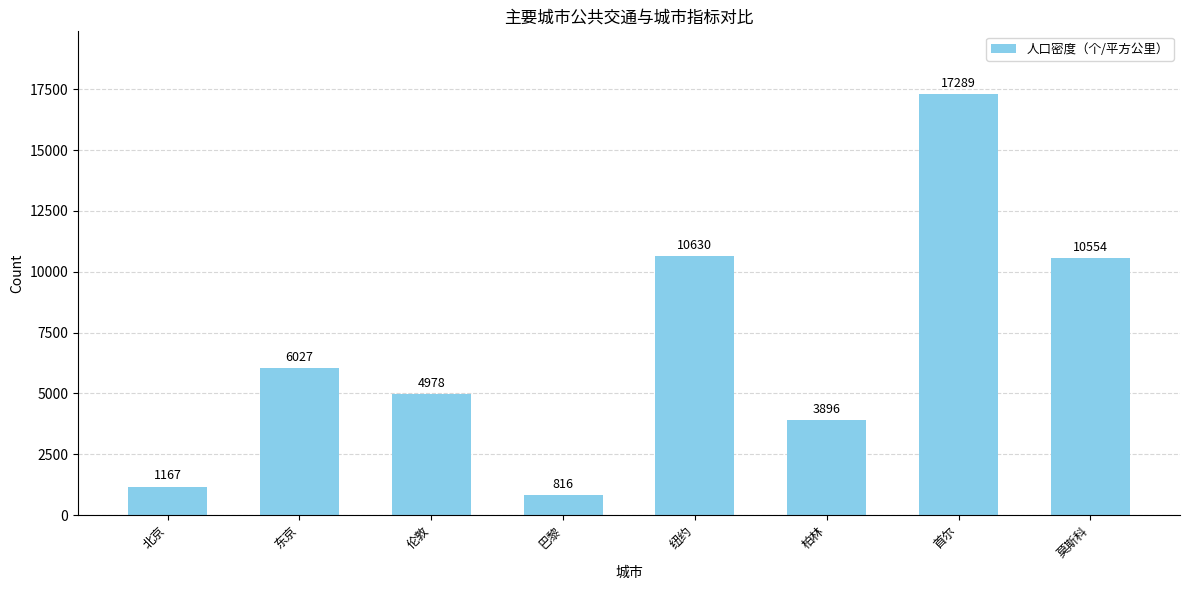

What position from the right is 巴黎?

5